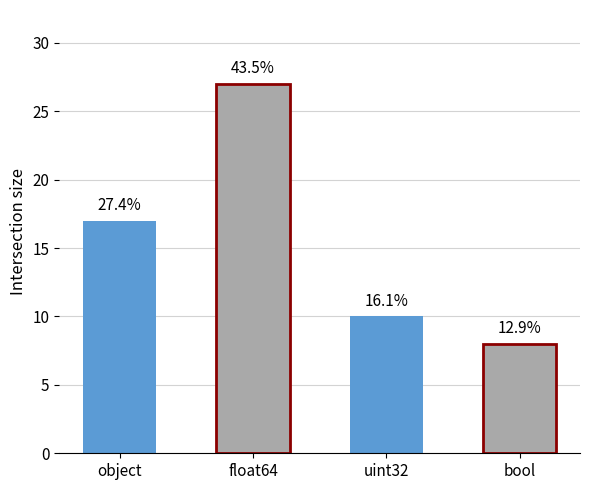

Which category has the highest value across all series?

float64